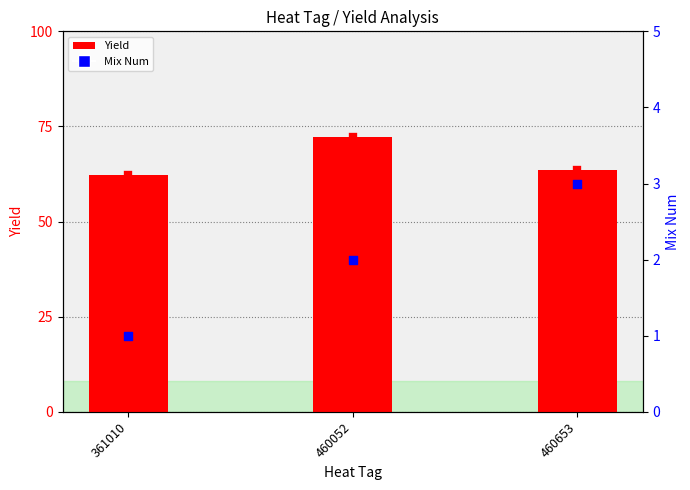

Which series contains the lowest Y value?

Mix Num